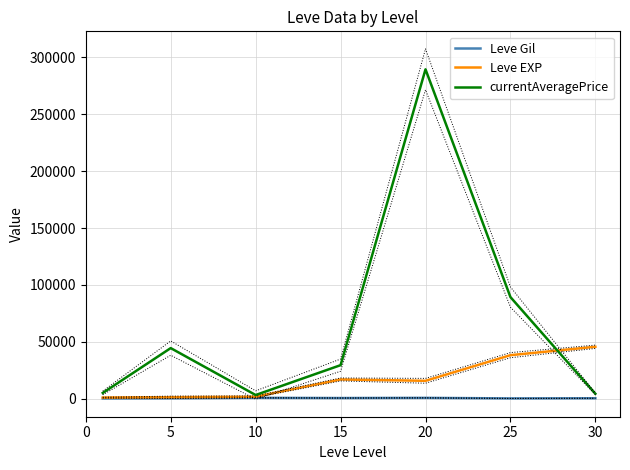

Reading left to right, what are all the values shown in this chart?

Leve Gil: 232.5	363.3	803.3	620.0	770.0	296.7	430.0
Leve EXP: 1071.7	1363.3	1803.3	16953.3	15770.0	38296.7	45680.0
currentAveragePrice: 5104.2	44513.8	3274.7	29510.2	289523.8	89345.5	4395.2